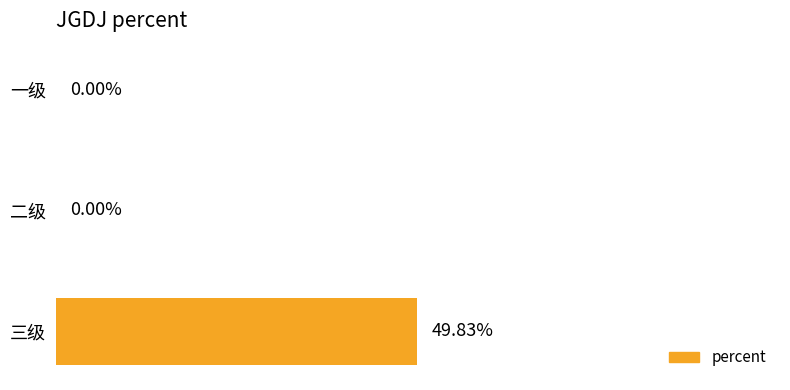

At which category does the chart reach its peak across all series?

三级